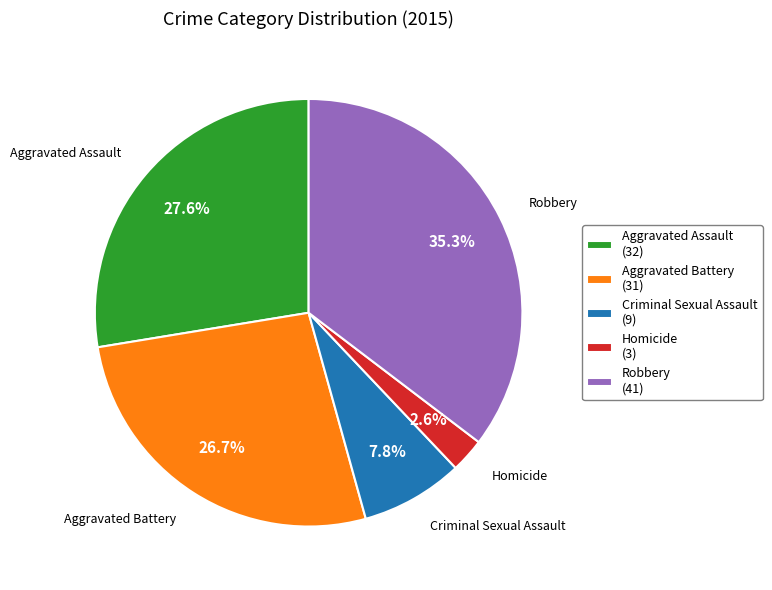

Approximately how many times larger is the value at Aggravated Assault compared to Robbery?

0.8